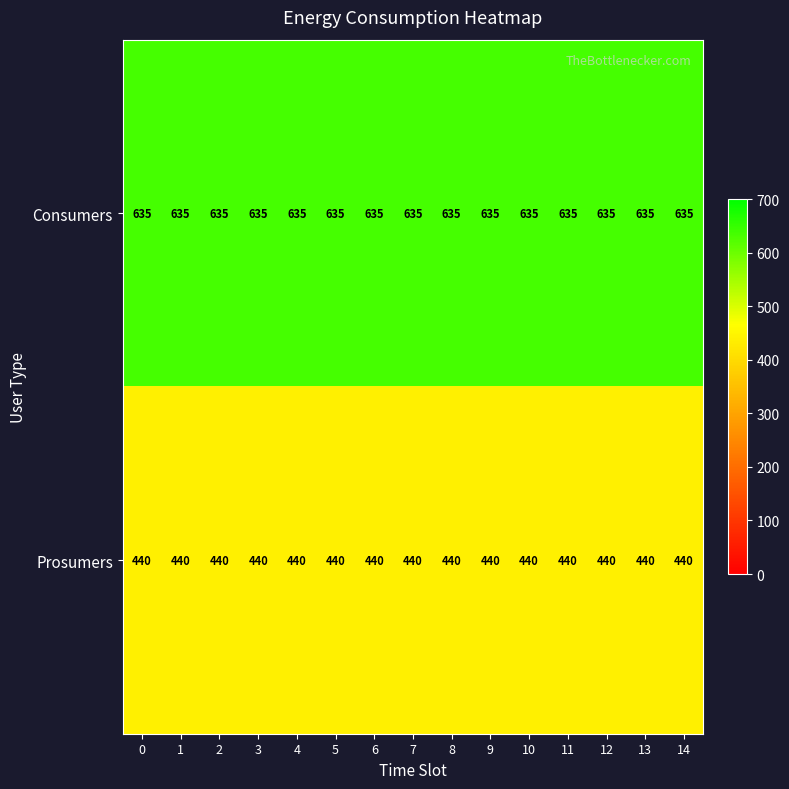

Rank the series by their average value, from lowest to highest.

Prosumers, Consumers